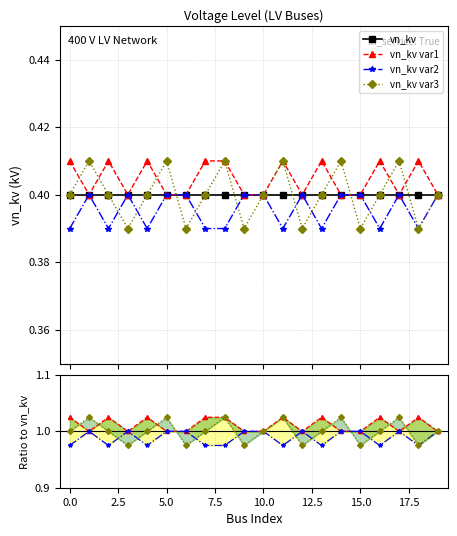

How many vn_kv var2 values are between 0 and 1?

20